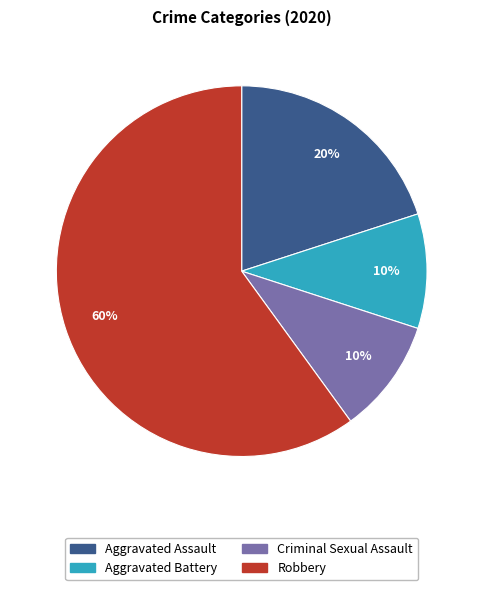

Which has a higher value, Robbery or Aggravated Assault?

Robbery